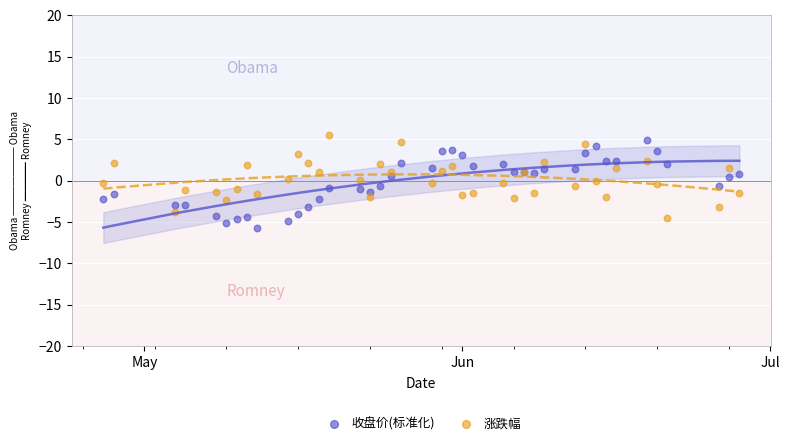

What are all the series names shown in the legend?

收盘价(标准化), 涨跌幅